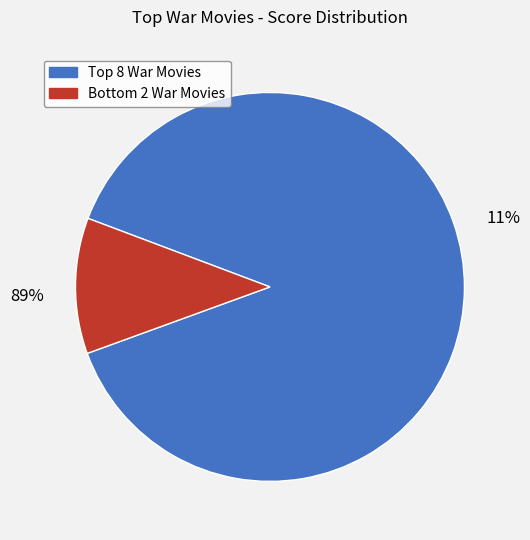

The Schindler's List slice represents 23% of the pie. True or false?

False